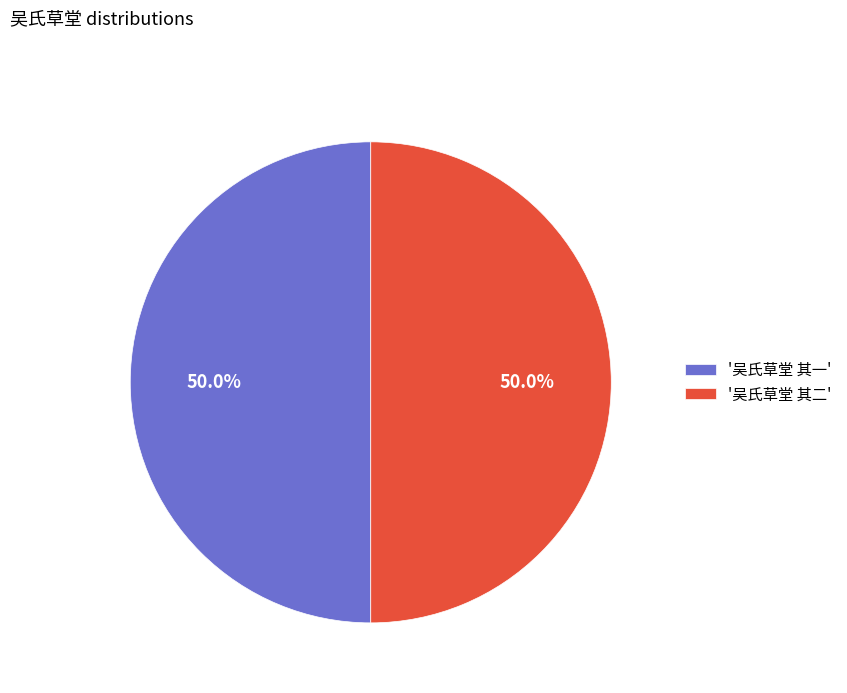

What percentage is NOT represented by '吴氏草堂 其一'?

50.0%